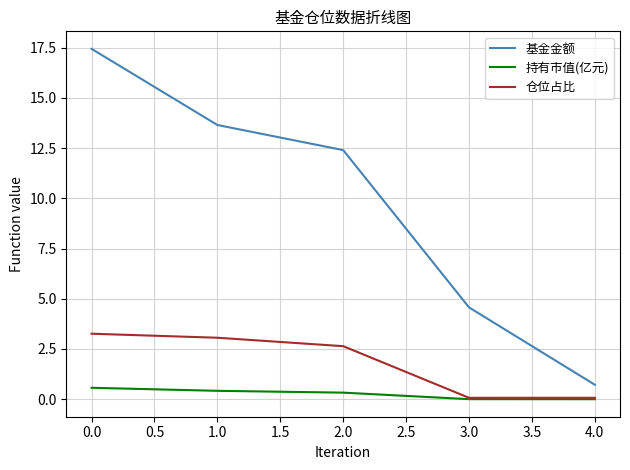

Is the value of 基金金额 at 0.0 greater than the value of 持有市值(亿元) at 4.0?

Yes